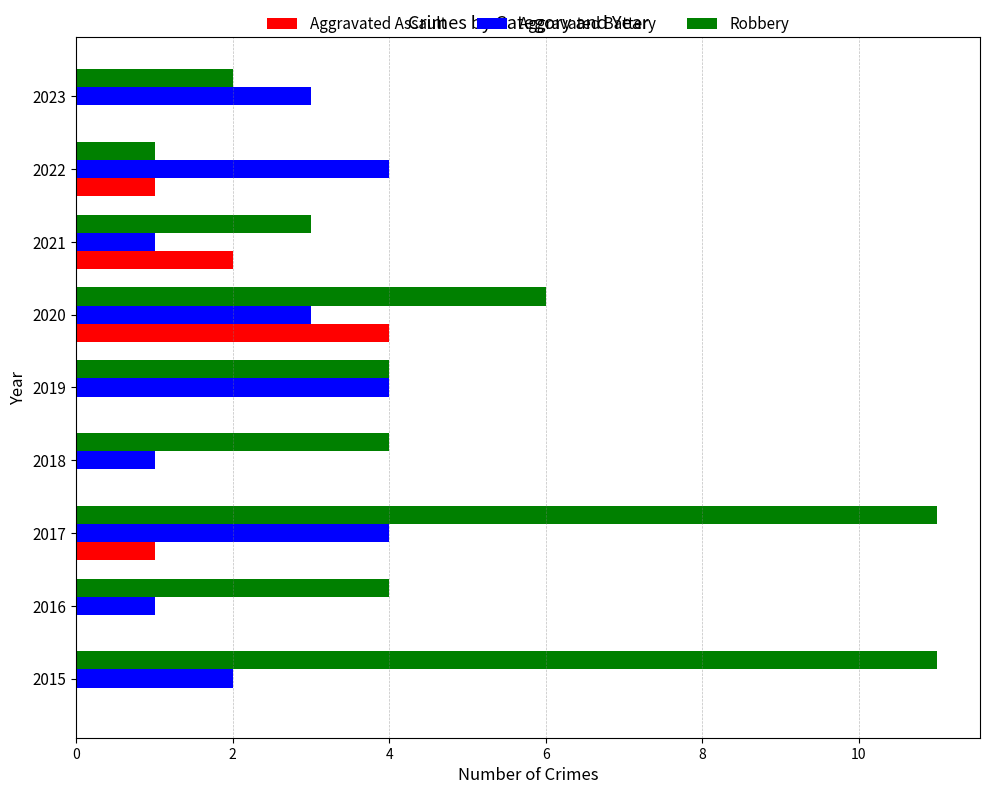

Which series has the largest range (max minus min)?

Robbery